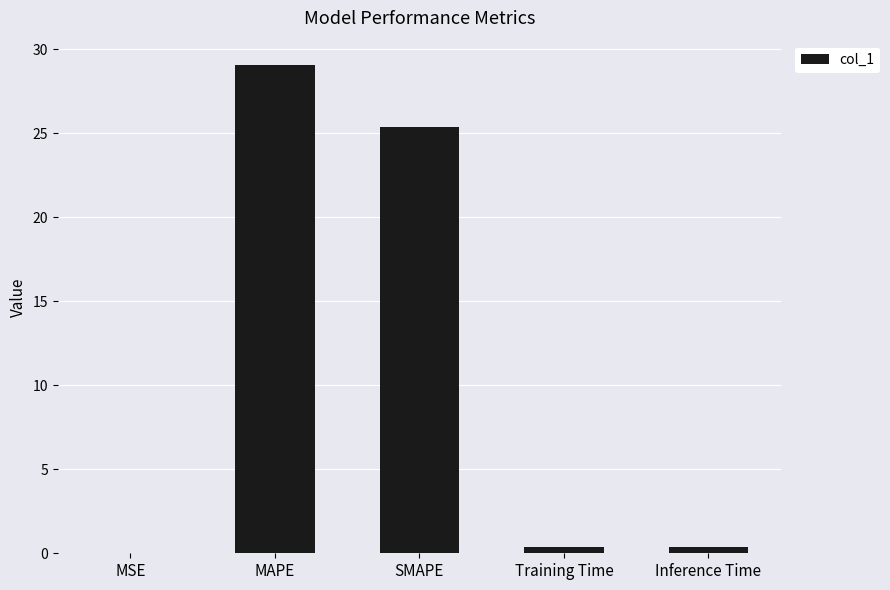

What is the sum of all values?

55.2